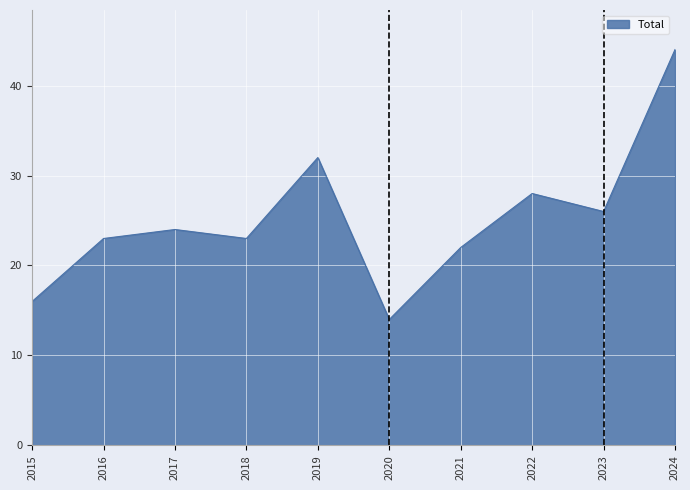

Is it true that the value at 2019 is 10?

False